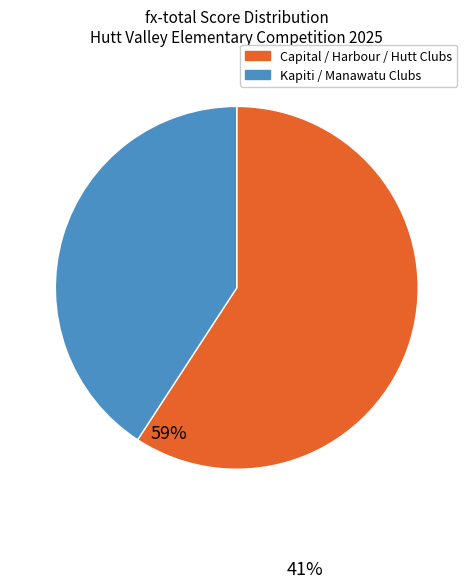

Does any single category account for the majority?

Yes